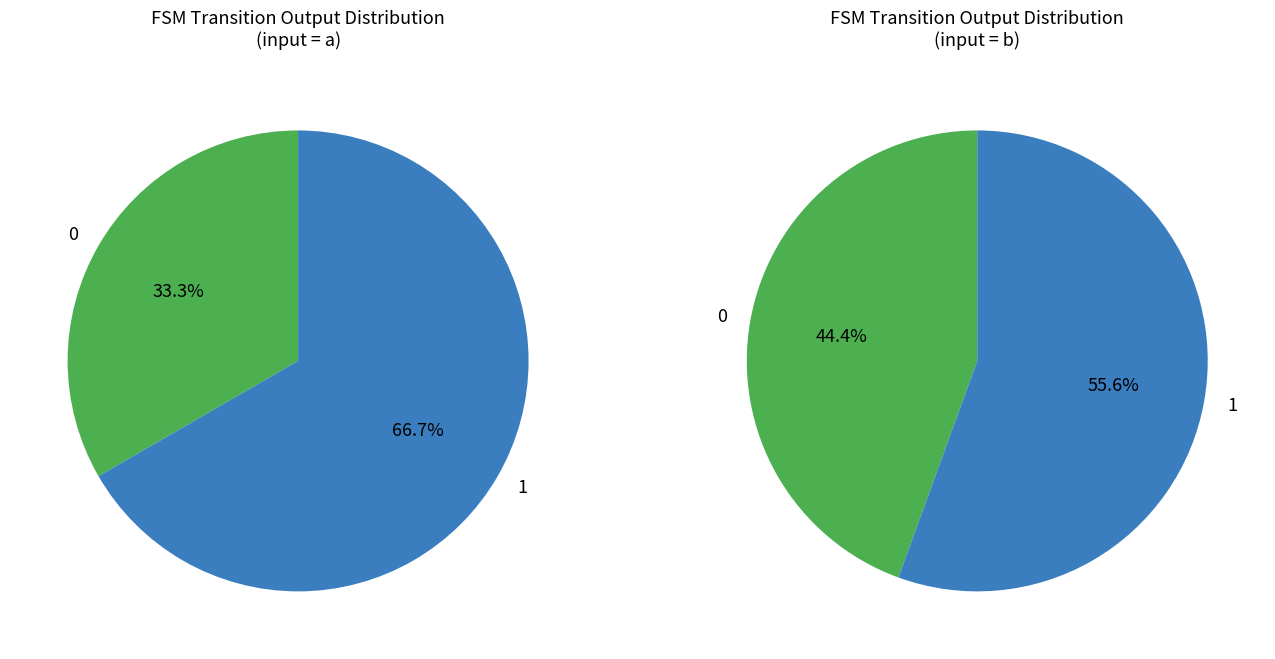

Combined, do 1 and 0 account for over 50%?

Yes